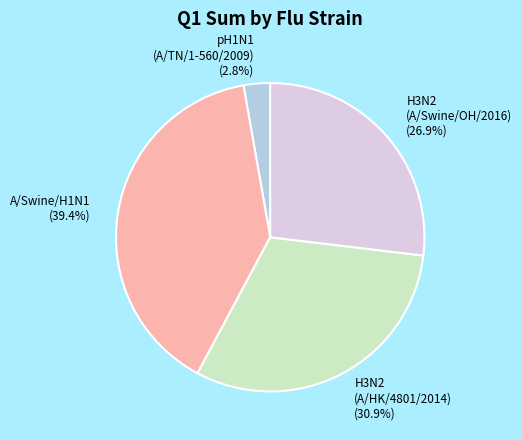

How much of the chart is everything except A/Swine/H1N1 (39.4%)?

60.6%